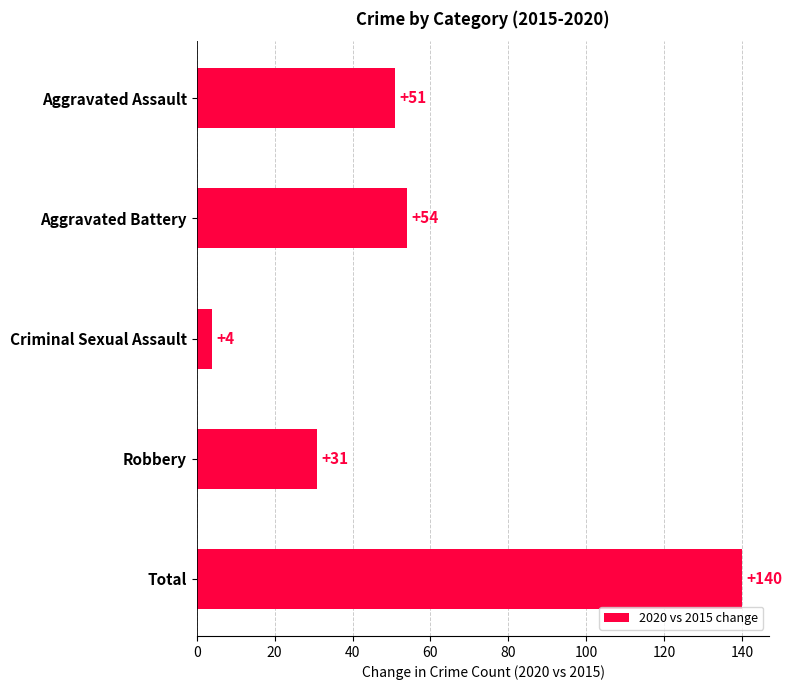

What is the label of the 1st bar from the top?

Aggravated Assault